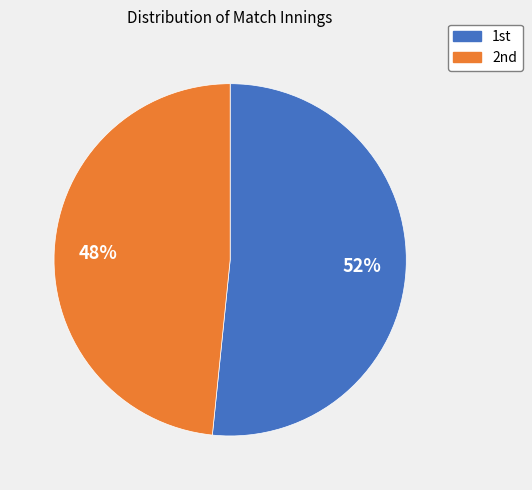

Which category has the smallest portion of the pie?

2nd